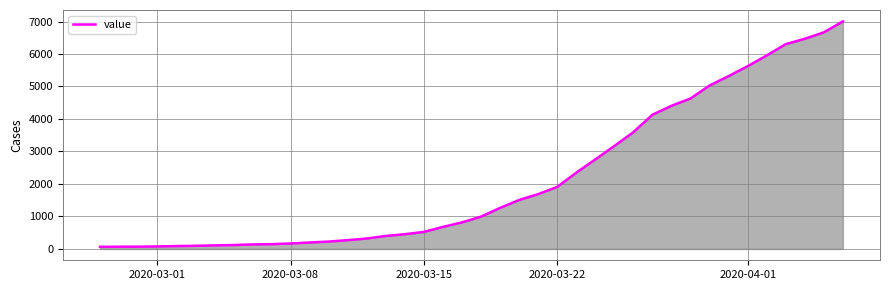

What is the difference between the maximum and minimum values?

6940